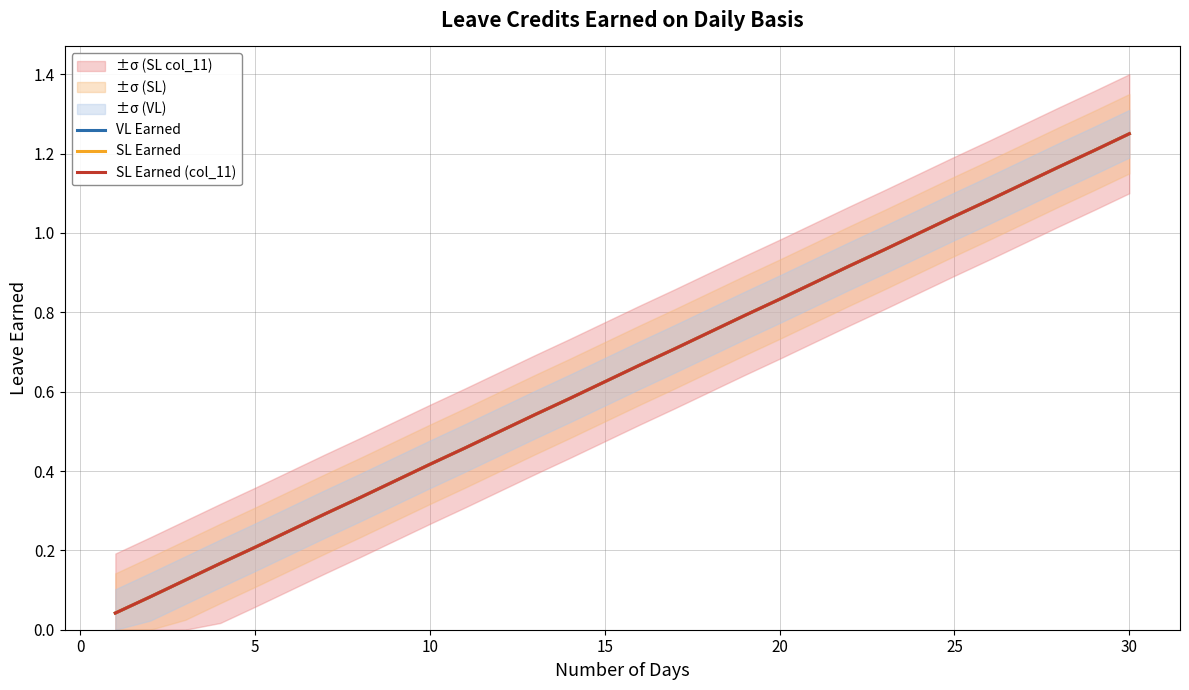

What is the value of the SL Earned (col_11) point at the 7th from the left?

0.3